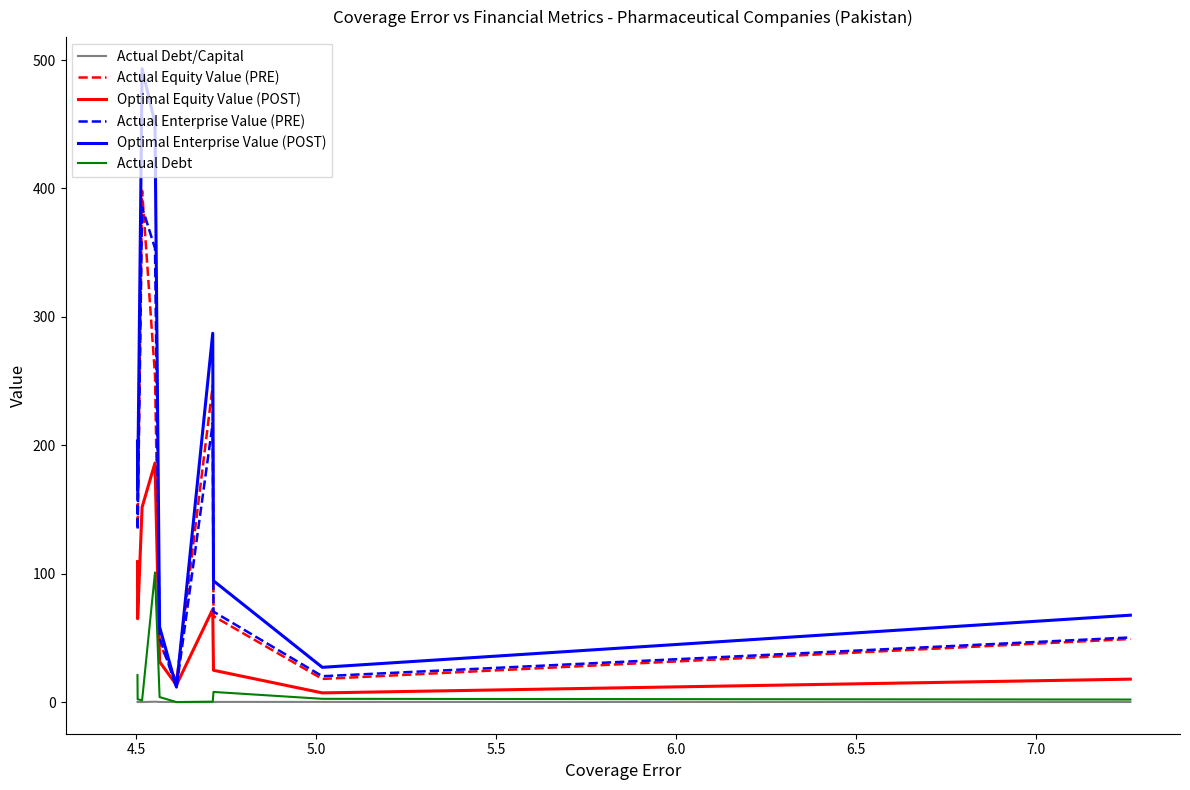

Which series has the largest total across all categories?

Optimal Enterprise Value (POST)